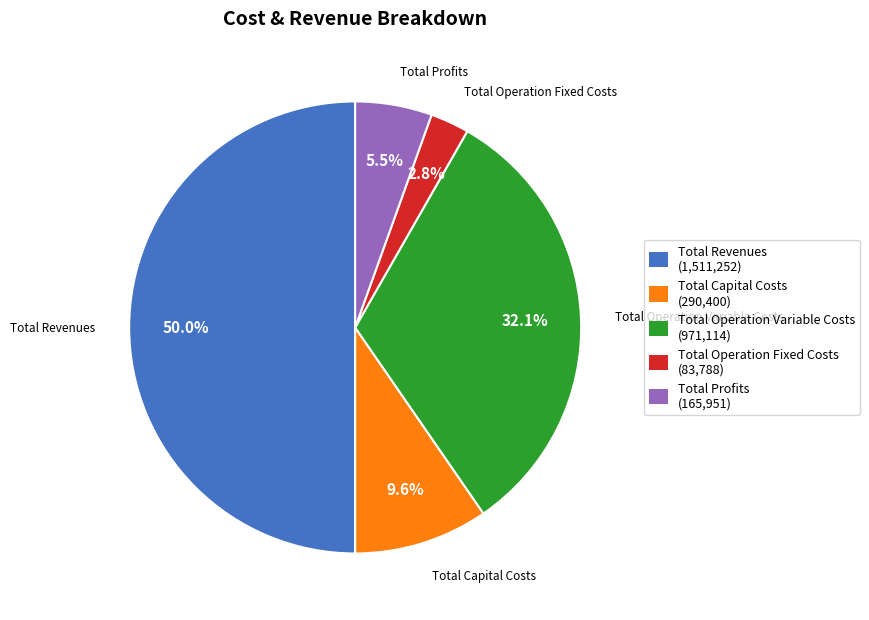

Do Total Operation Variable Costs and Total Capital Costs together represent more than half of the pie?

No